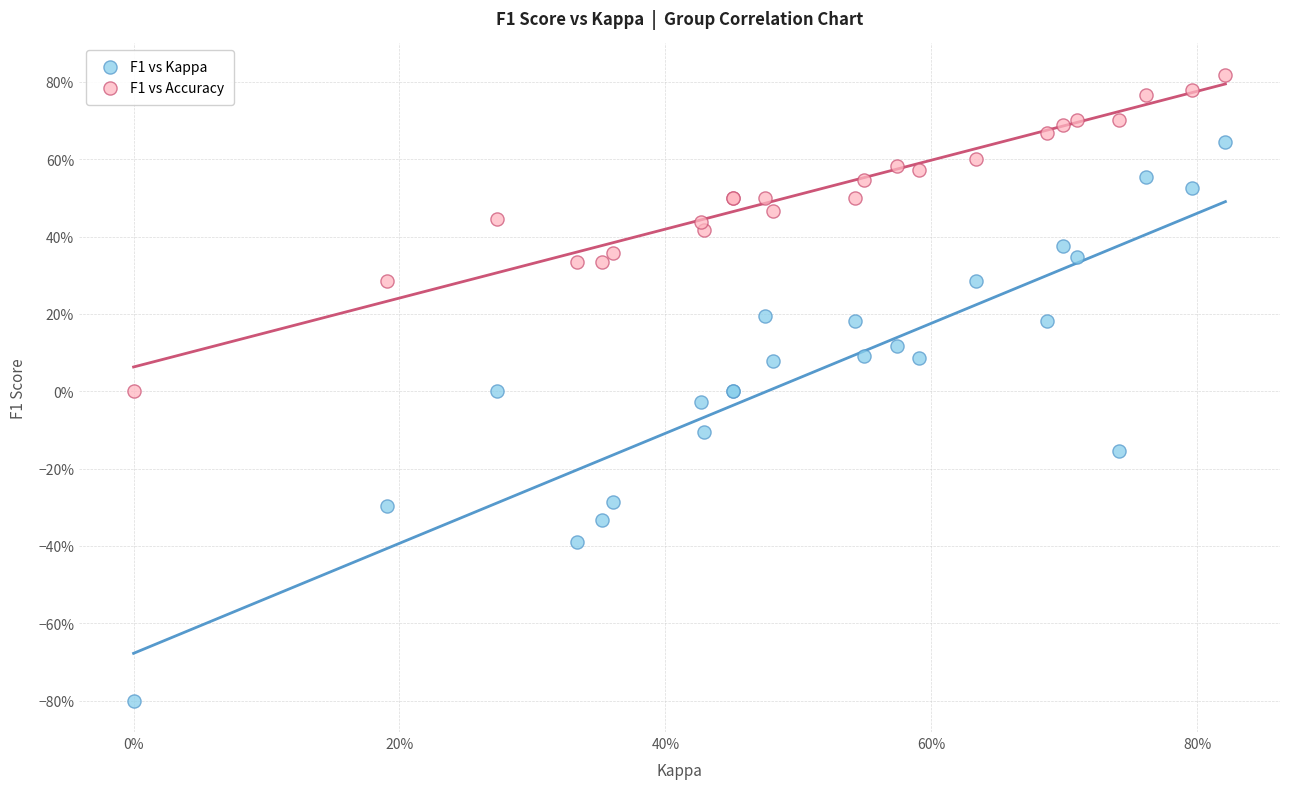

Which series contains the lowest Y value?

F1 vs Kappa